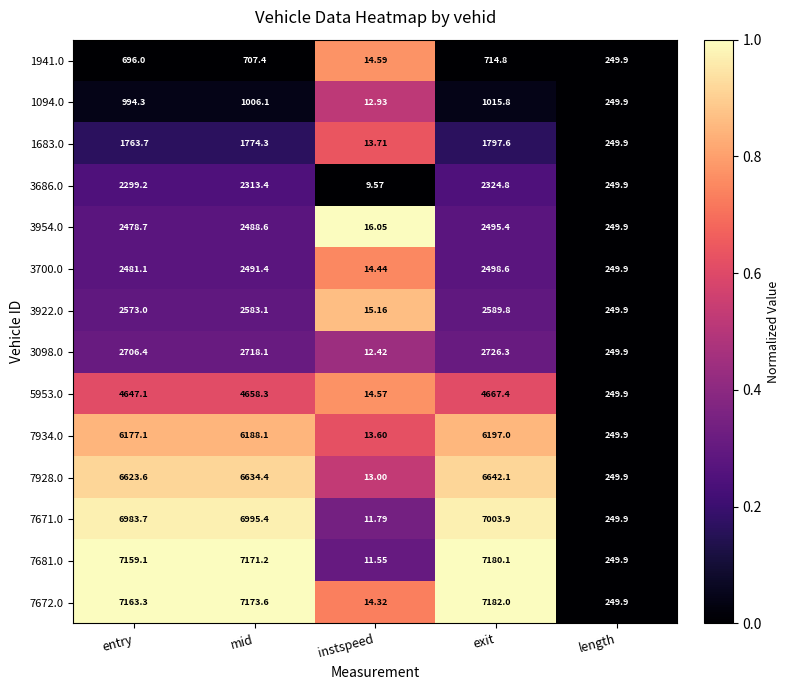

At which category does the chart reach its minimum across all series?

instspeed